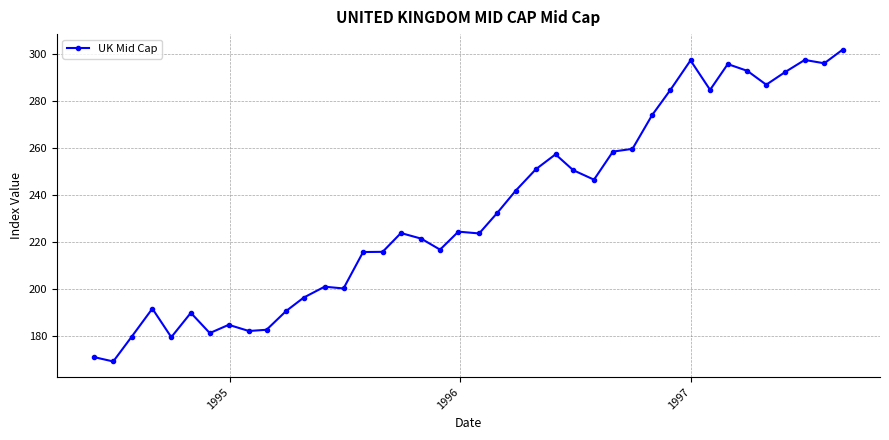

What is the smallest value displayed?

169.0